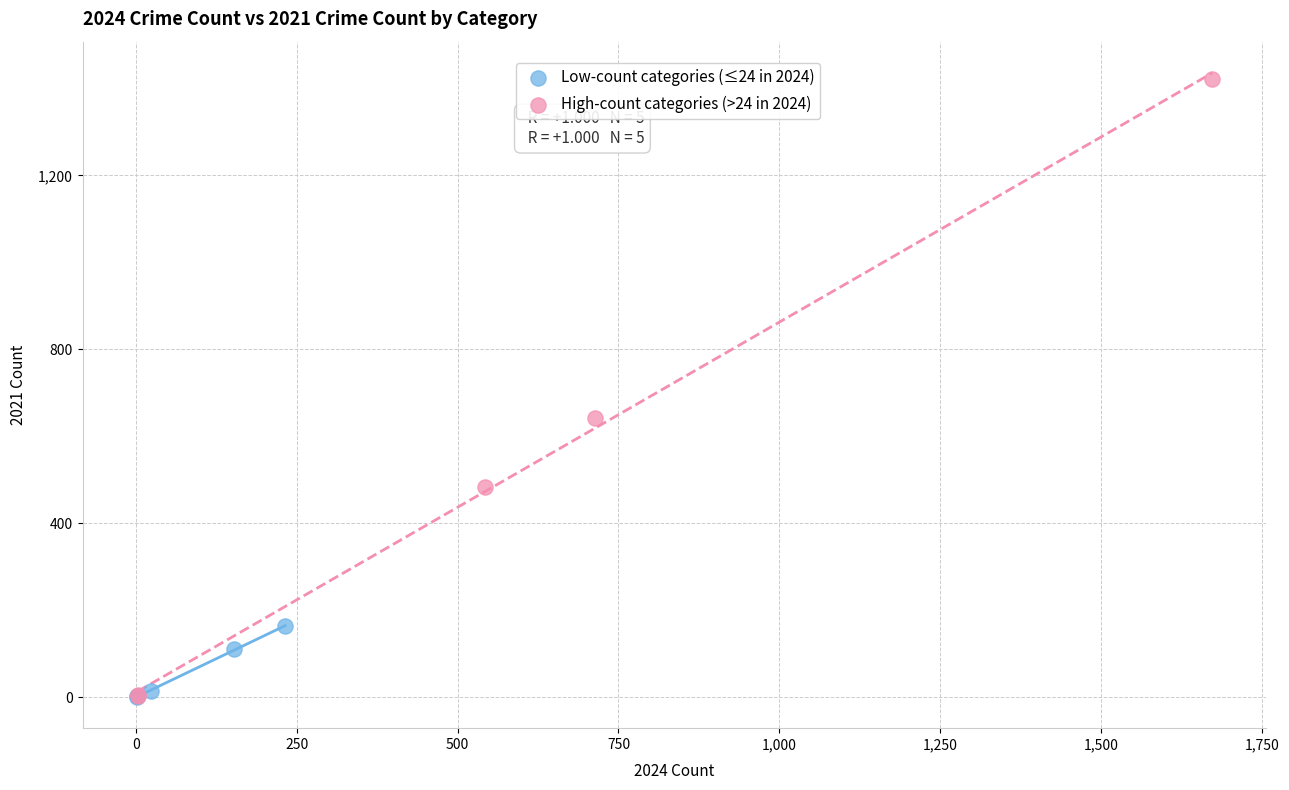

Which series reaches the maximum Y coordinate?

High-count categories (>24 in 2024)